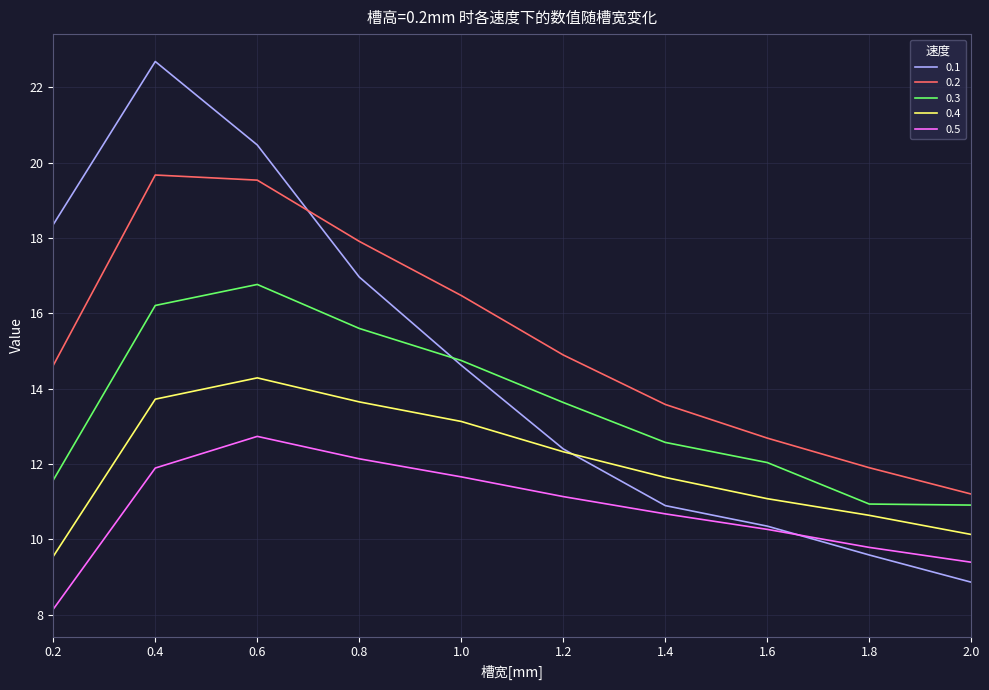

True or false: 0.1 and 0.3 cross at least once.

True